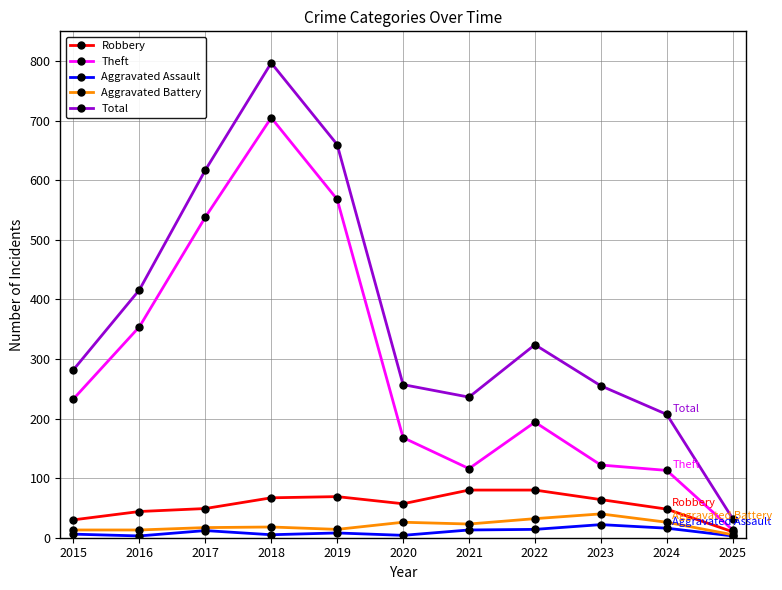

Is the value of Robbery at 2021 greater than the value of Total at 2017?

No